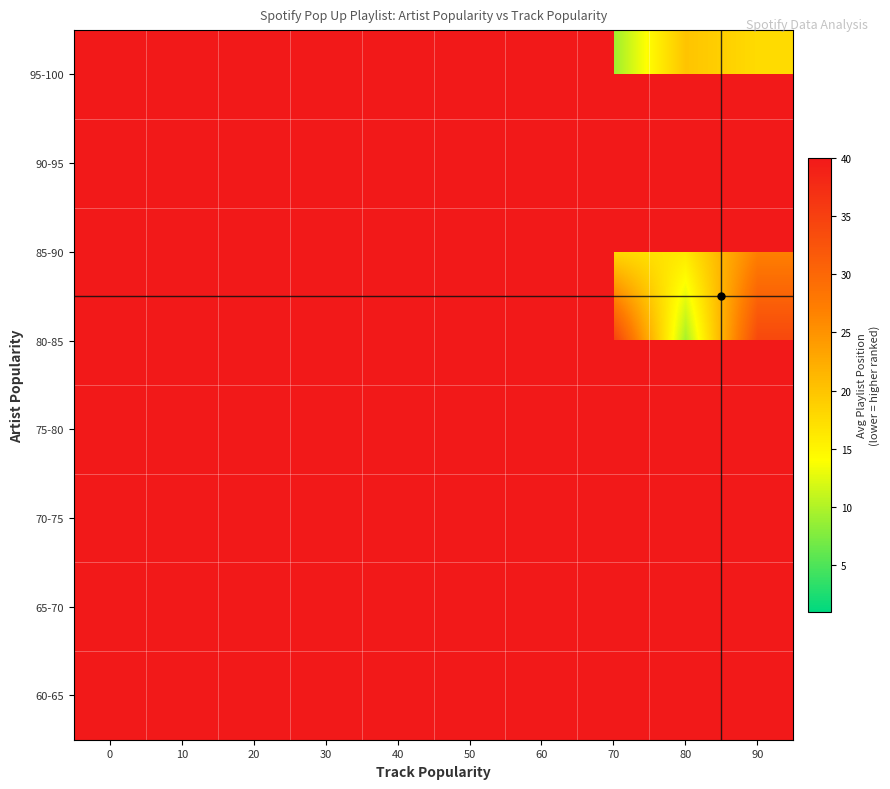

What is the maximum value shown in the chart?

35.0